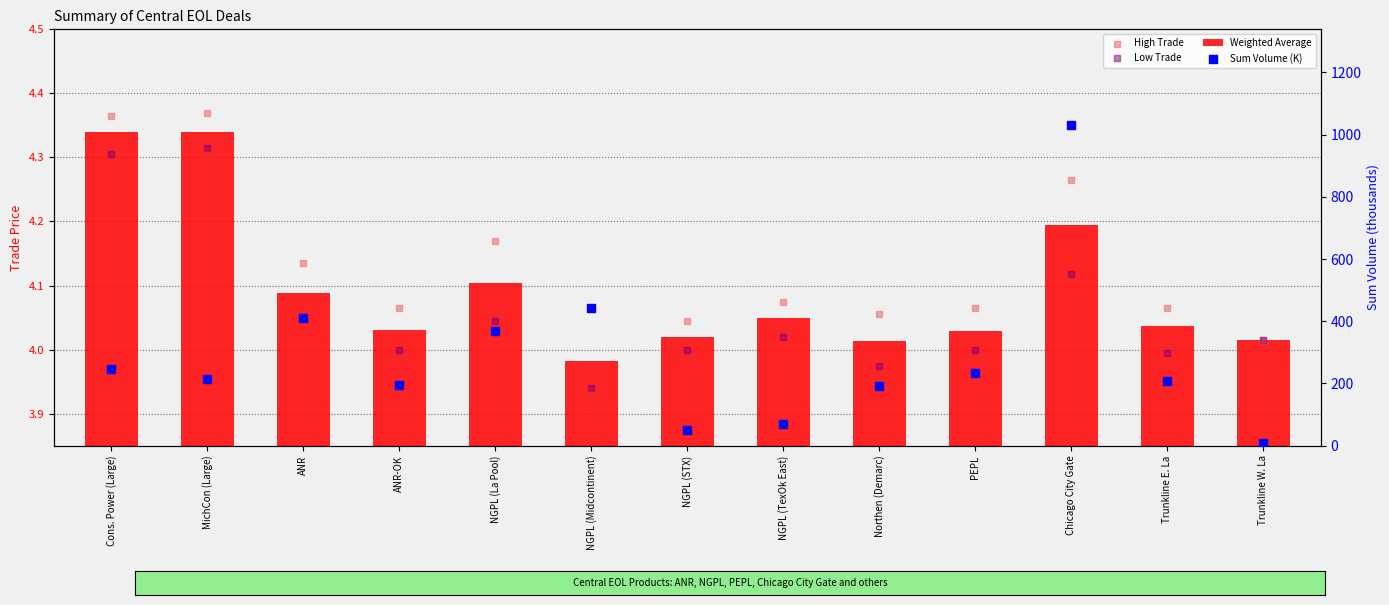

What are all the series names shown in the legend?

Weighted Average, High Trade, Low Trade, Sum Volume (K)